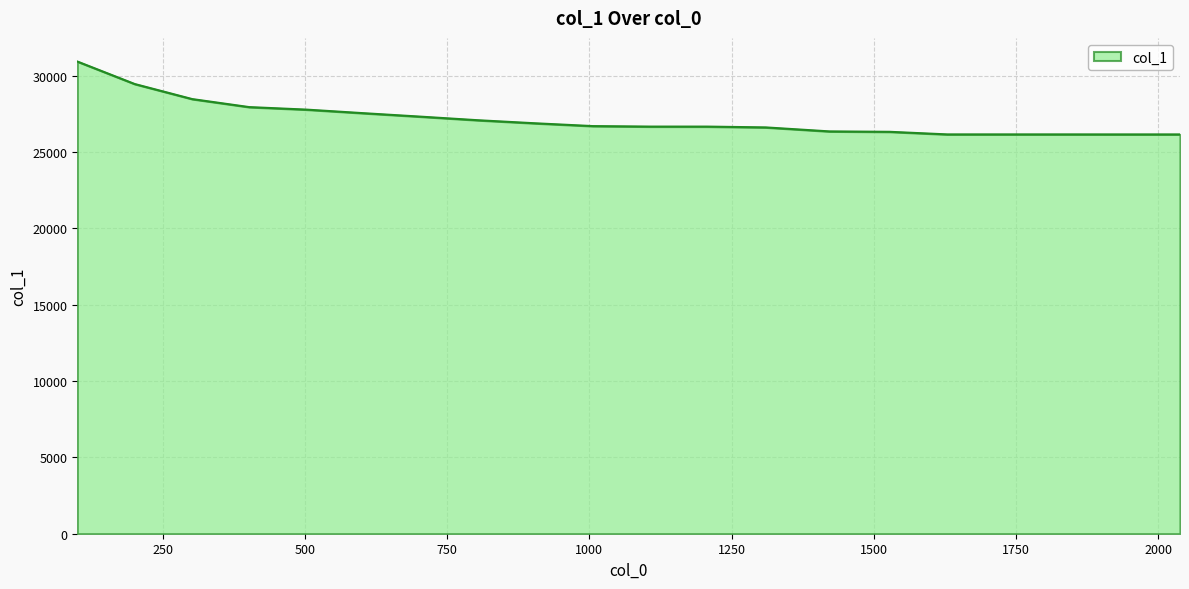

What is the greatest value displayed?

30936